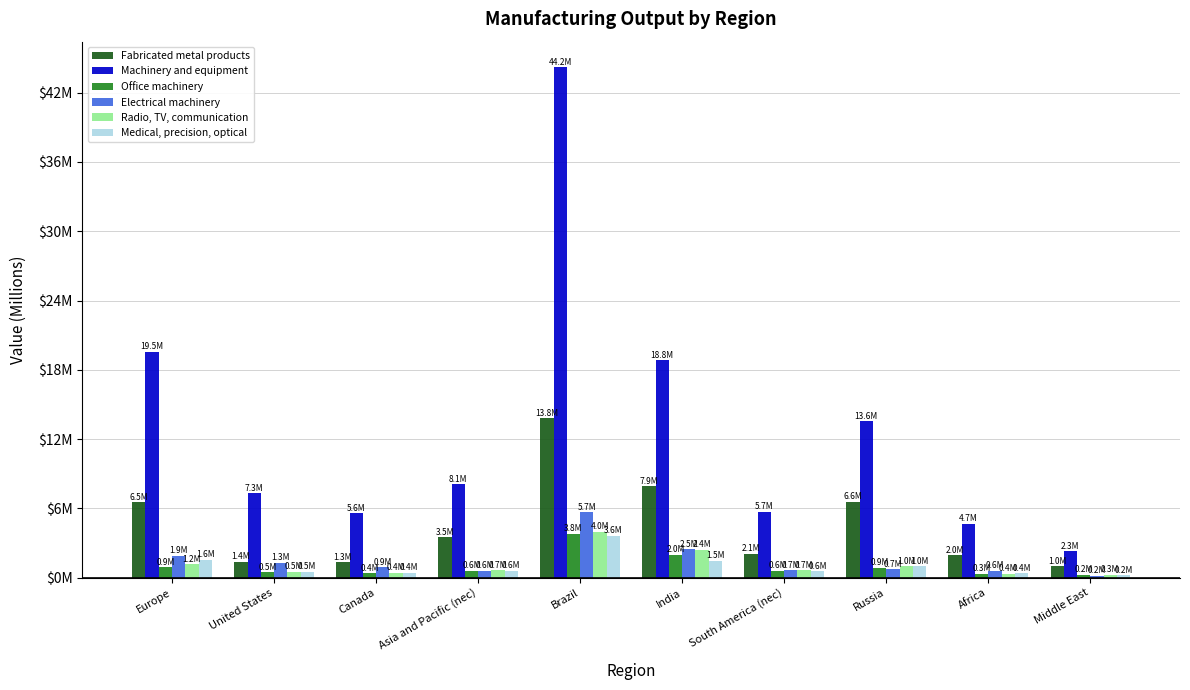

What is the approximate value of Machinery and equipment at Middle East?

2.3